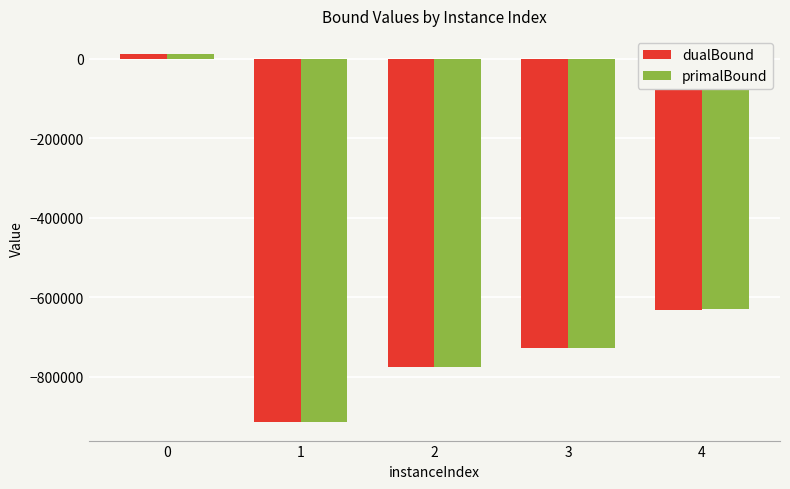

Reading left to right, list all the values displayed in this chart.

dualBound: 11688.0	-914238.2	-776463.4	-728022.1	-631465.0
primalBound: 11689.0	-913597.0	-775374.0	-727203.0	-630425.0